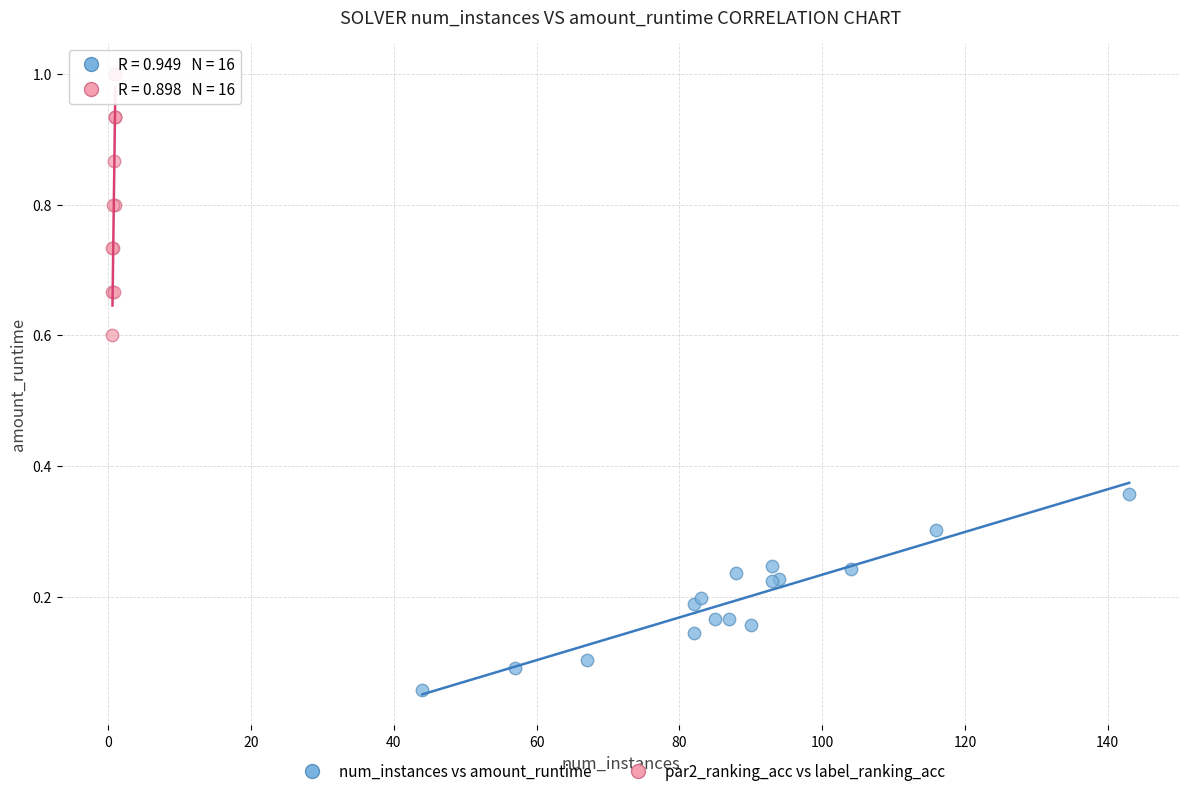

Which series reaches the minimum Y coordinate?

num_instances vs amount_runtime